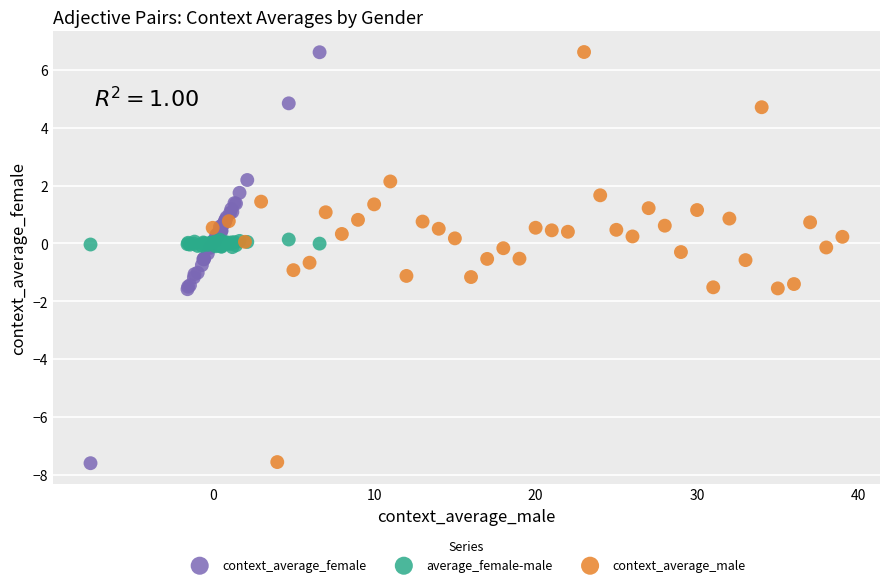

Which series has the widest spread of Y values?

context_average_female